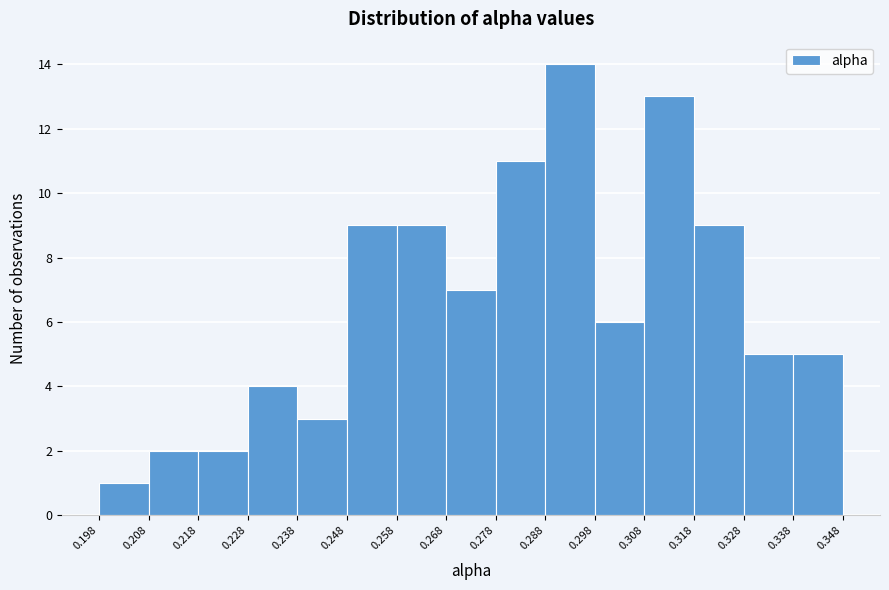

How tall is the bar that spans 0.218 to 0.228 on the x-axis? The values are not printed on the chart, so give them approximately, as read against the axis.

2